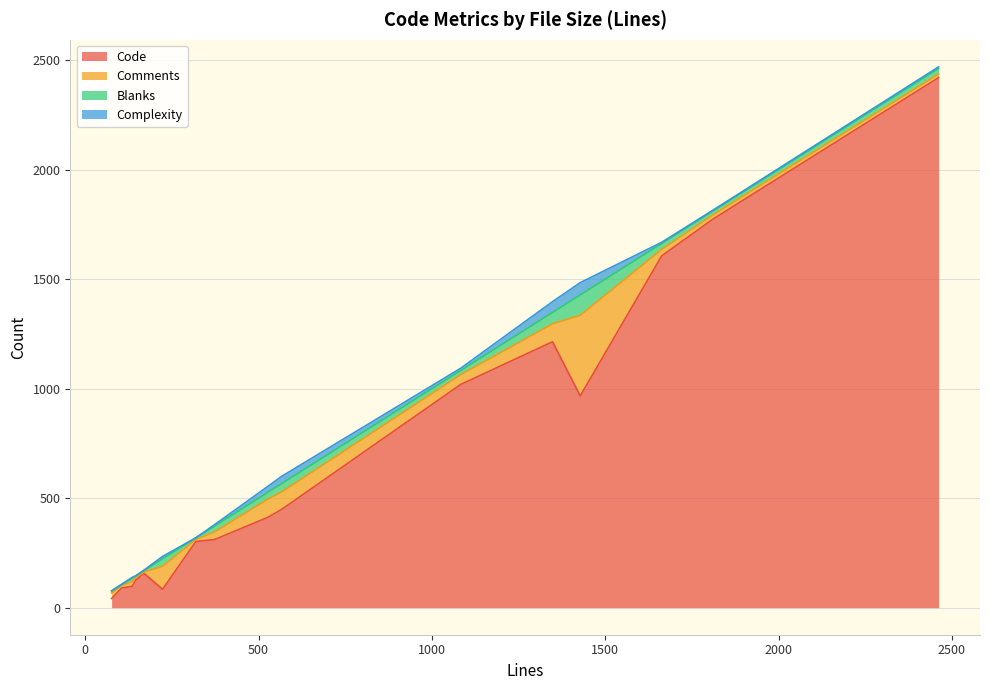

Between static.py and resource.py, which series saw the biggest shift?

Code